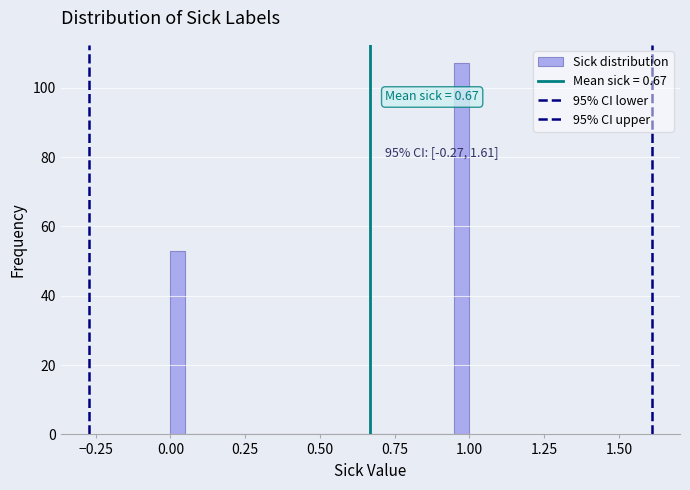

Around what value on the x-axis is the tallest bar? Give the approximate position of its centre, as read against the axis.

1.00